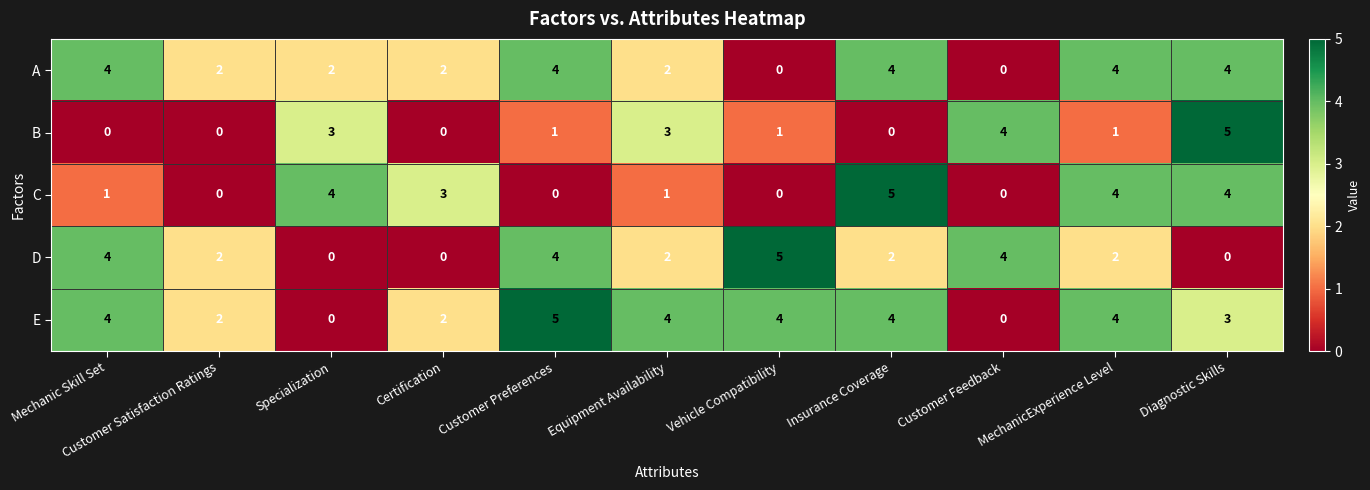

True or false: A has a value of 2 at Specialization.

True